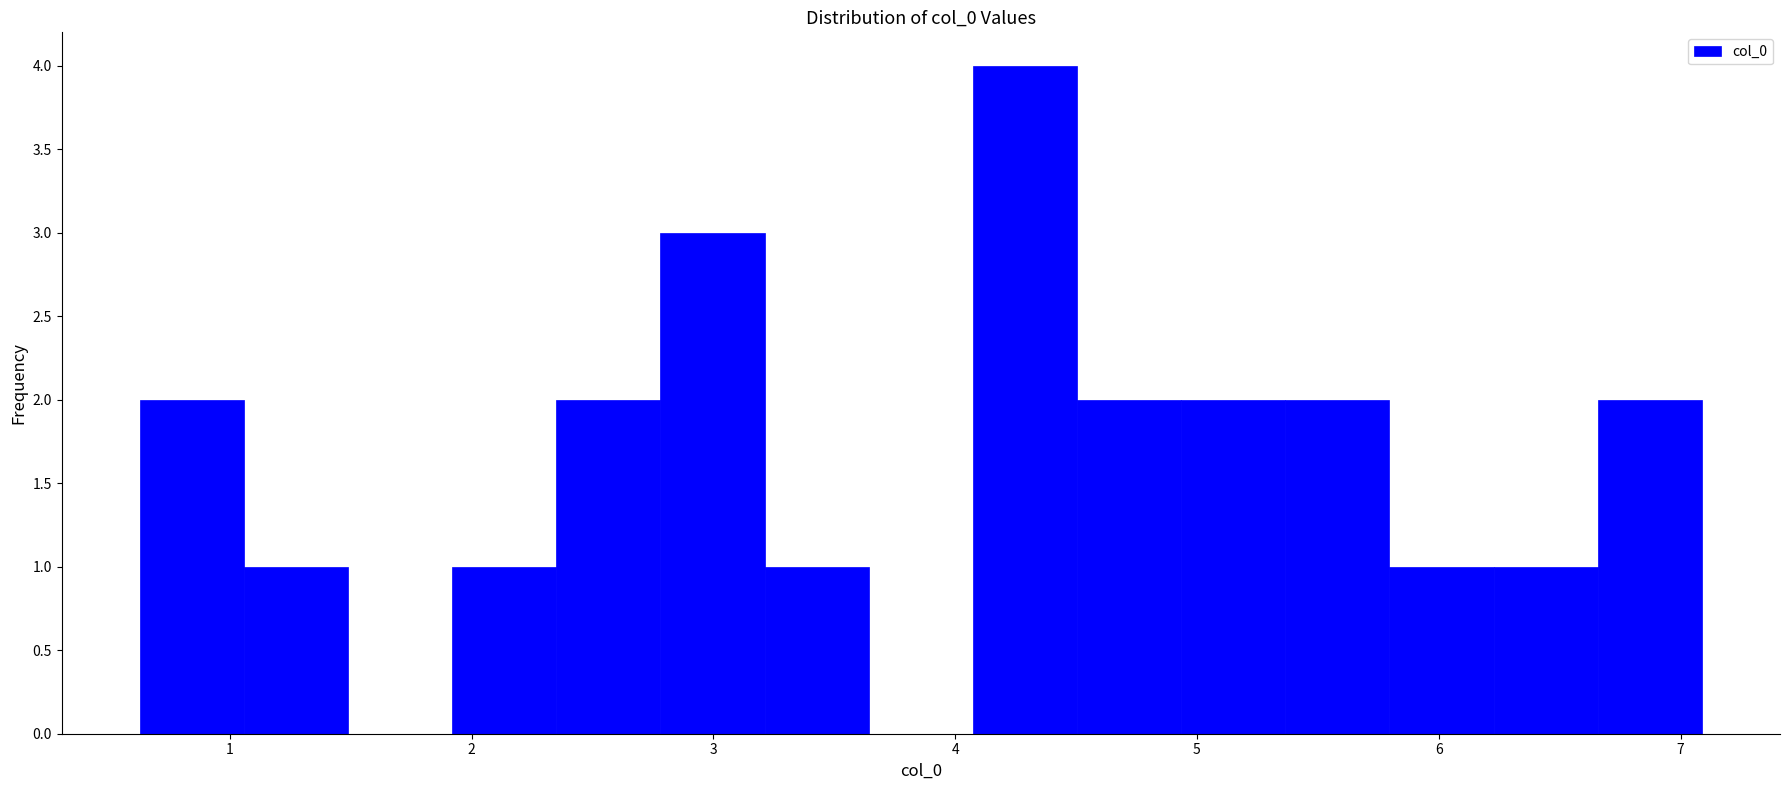

Reading left to right, list every bar in this chart as the range it spans on the x-axis followed by its height. Neither the bar edges nor the heights are printed on the chart, so give them approximately, as read against the axes.

0.6 to 1.1: 2
1.1 to 1.5: 1
1.5 to 1.9: 0
1.9 to 2.4: 1
2.4 to 2.8: 2
2.8 to 3.2: 3
3.2 to 3.6: 1
3.6 to 4.1: 0
4.1 to 4.5: 4
4.5 to 4.9: 2
4.9 to 5.4: 2
5.4 to 5.8: 2
5.8 to 6.2: 1
6.2 to 6.7: 1
6.7 to 7.1: 2